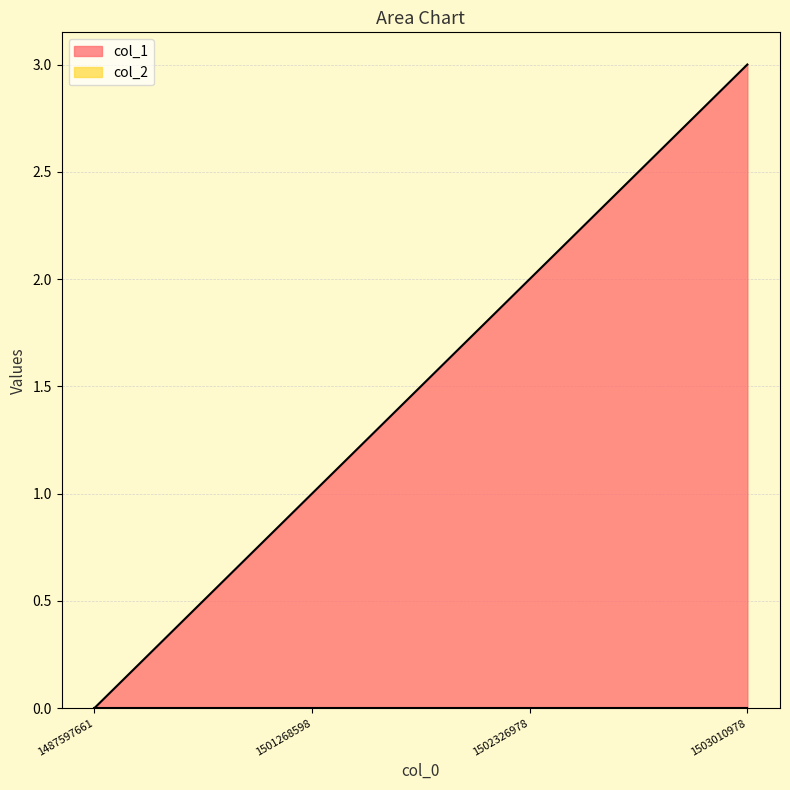

Reading left to right, transcribe all the data shown in this chart.

0	1	2	3